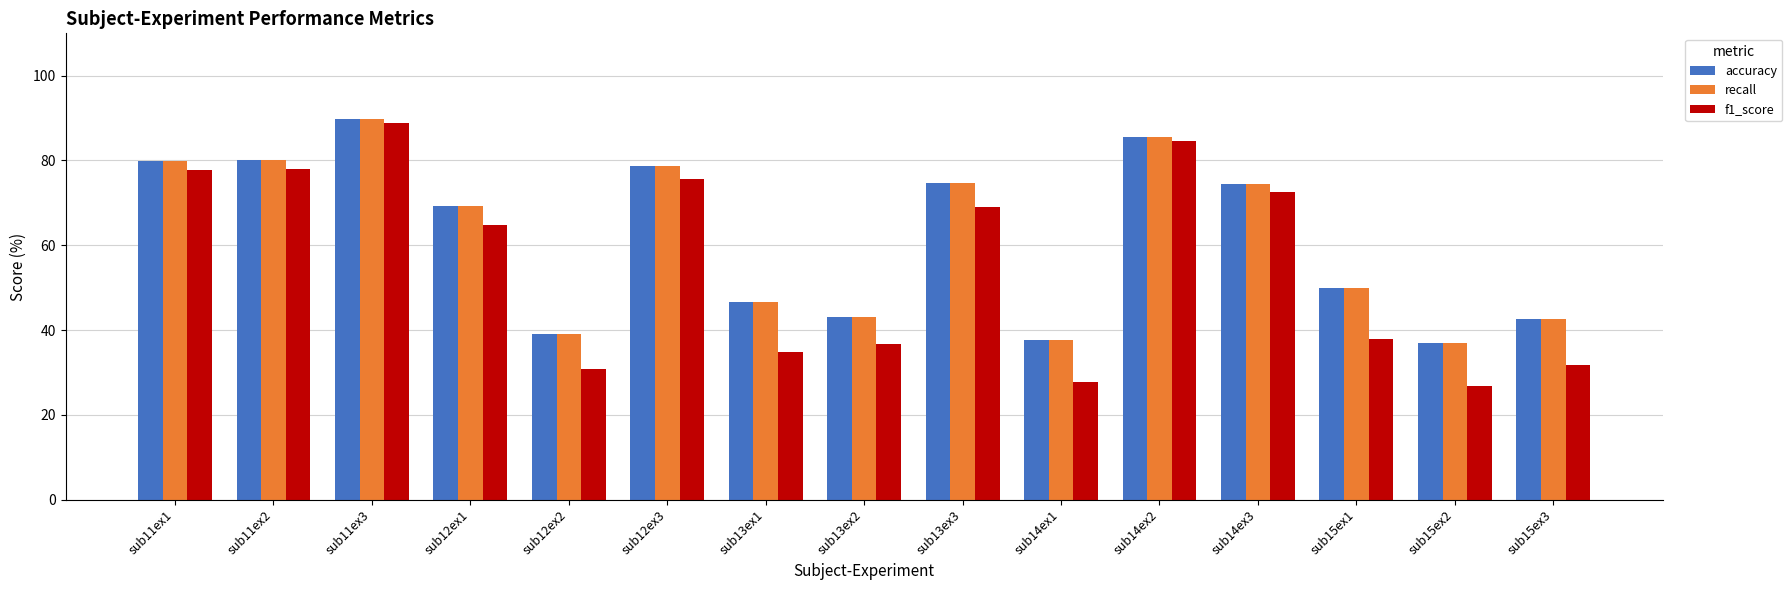

What is the total value across all series at sub15ex3?

116.8